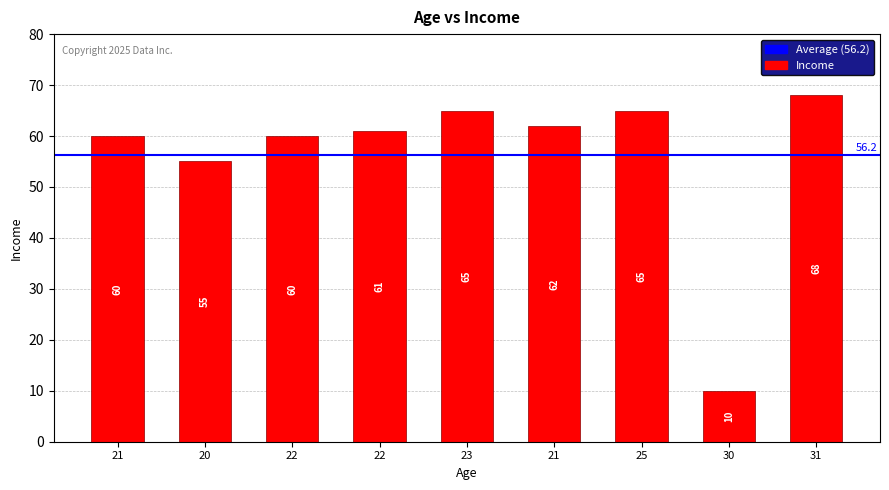

What is the change in value from 30 to 31?

+58